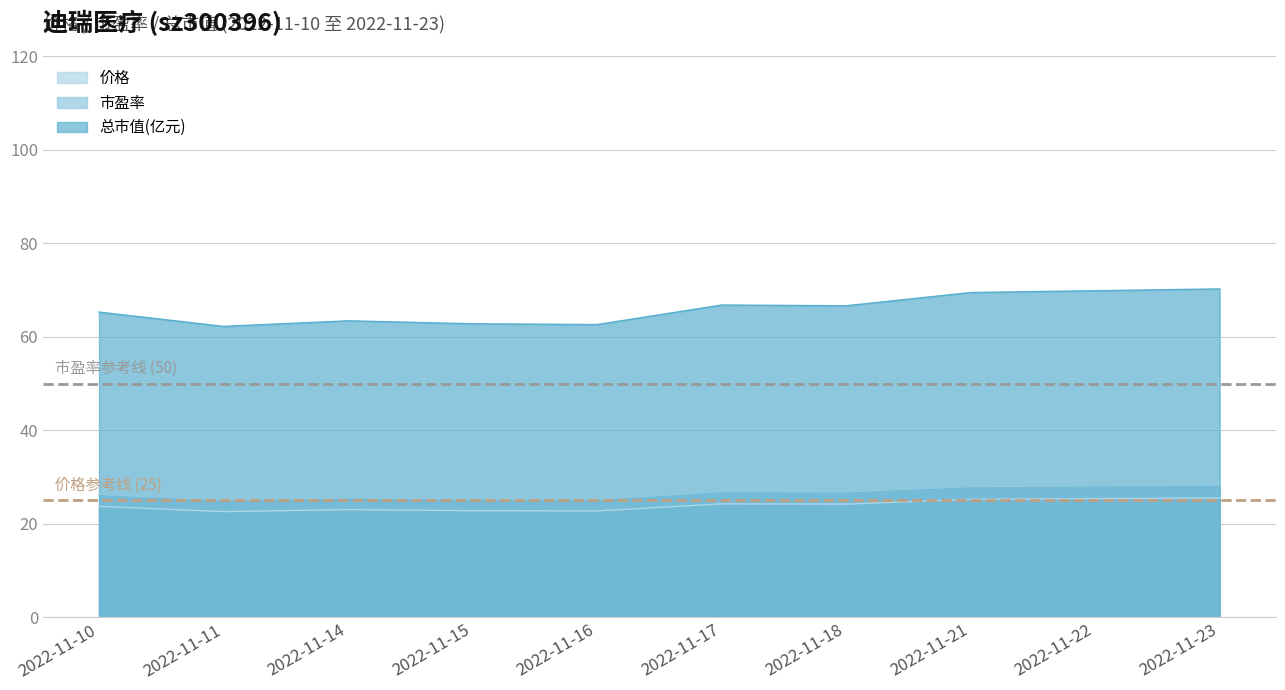

What are all the series names shown in the legend?

价格, 市盈率, 总市值(亿元)